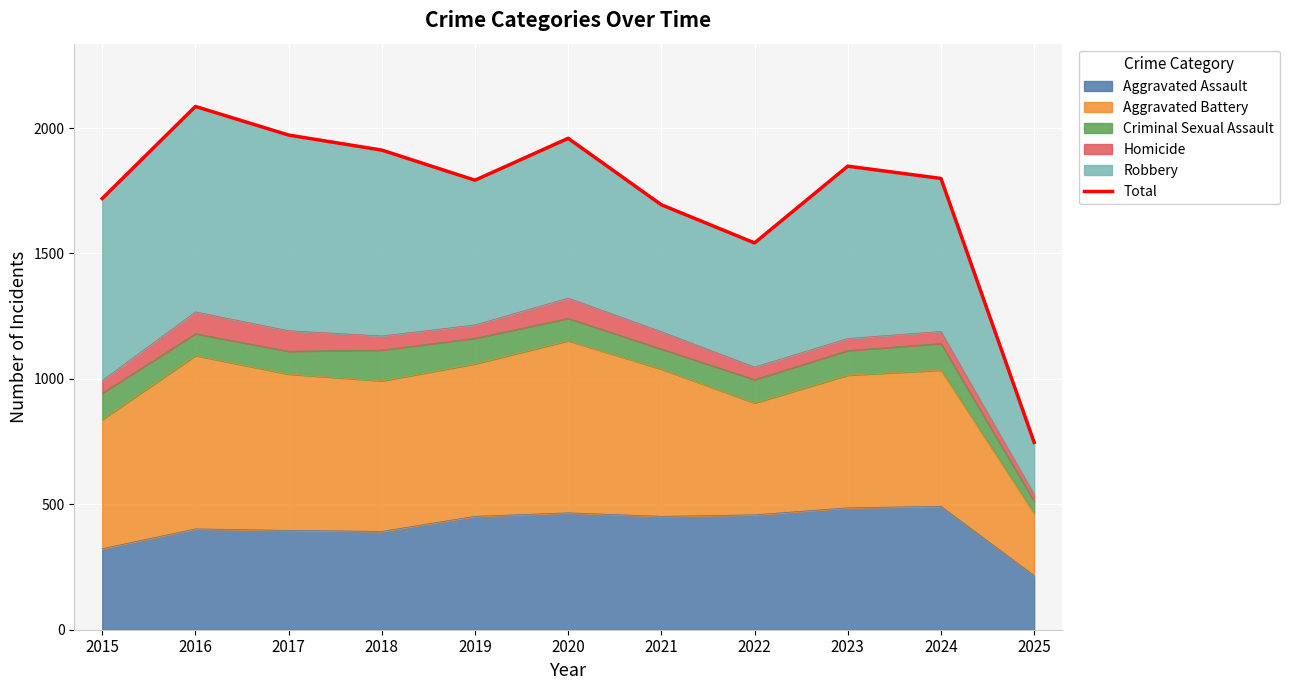

Reading right to left, what are all the values shown in this chart?

747	1799	1848	1542	1694	1959	1792	1912	1972	2086	1719